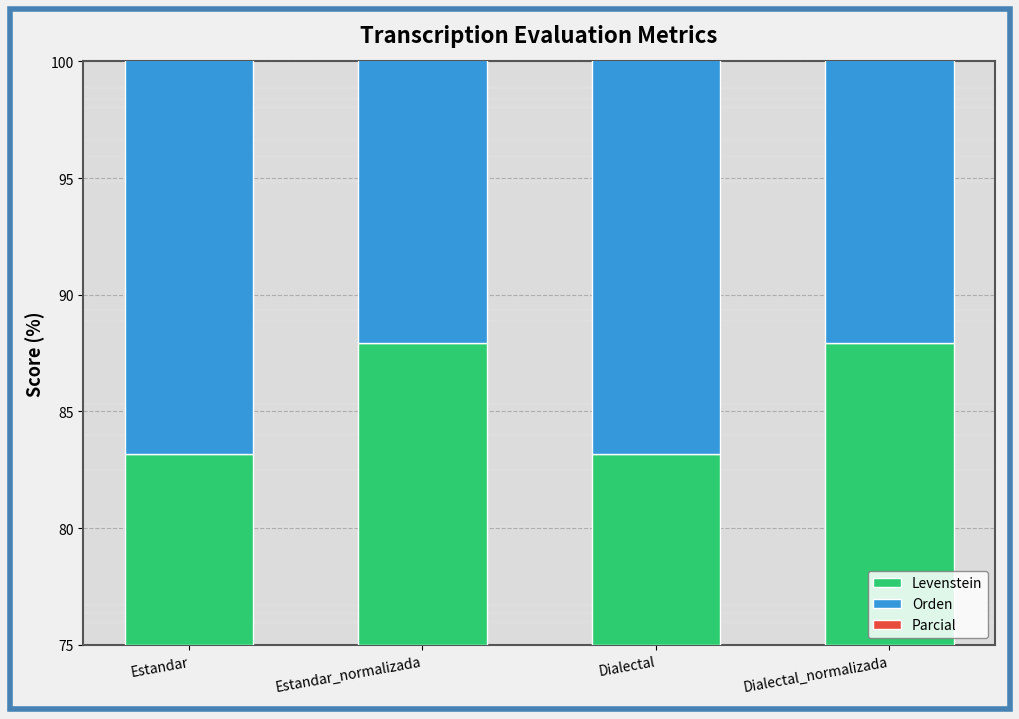

What is the sum of all Orden values?

79.4